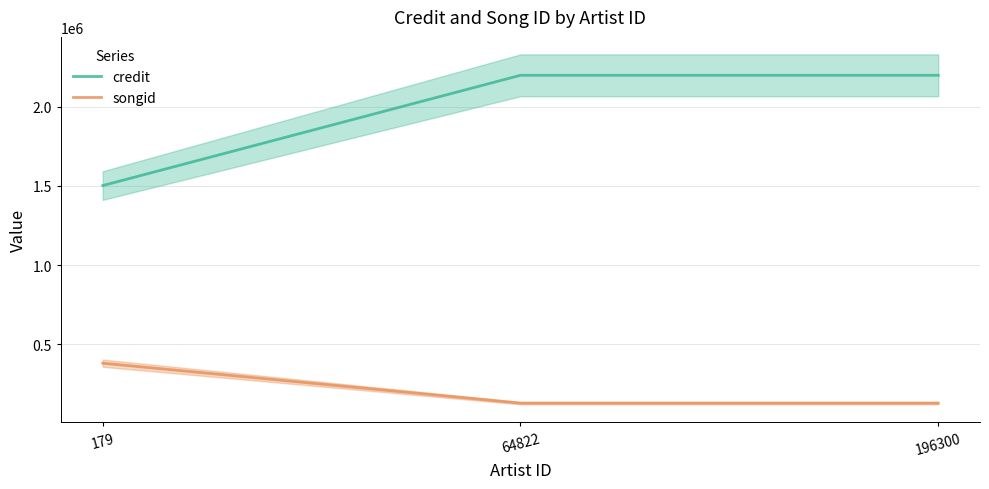

List the series in order of their overall mean, highest first.

credit, songid